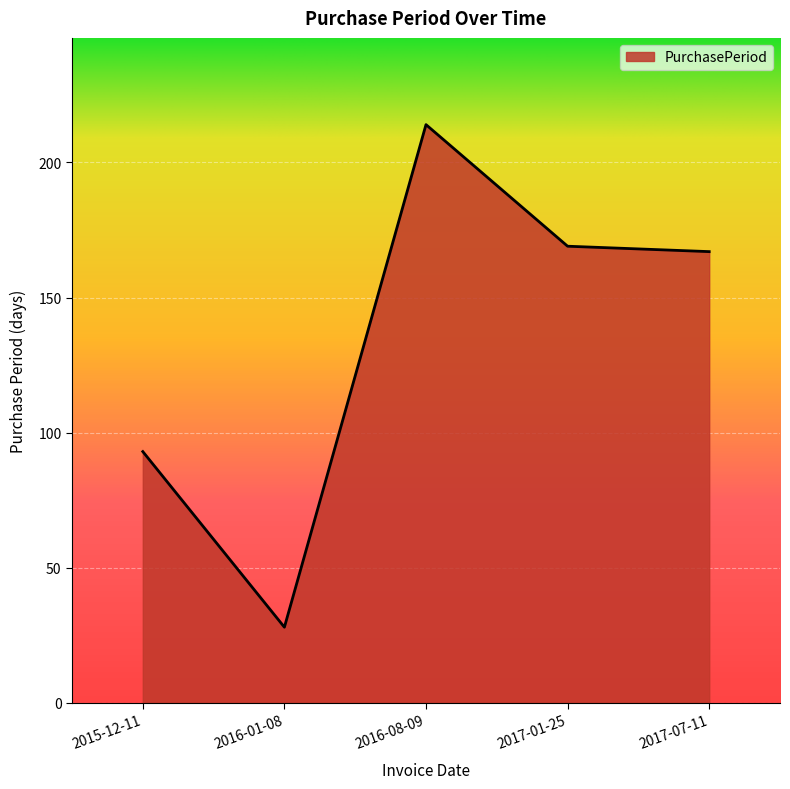

What is the average value?

134